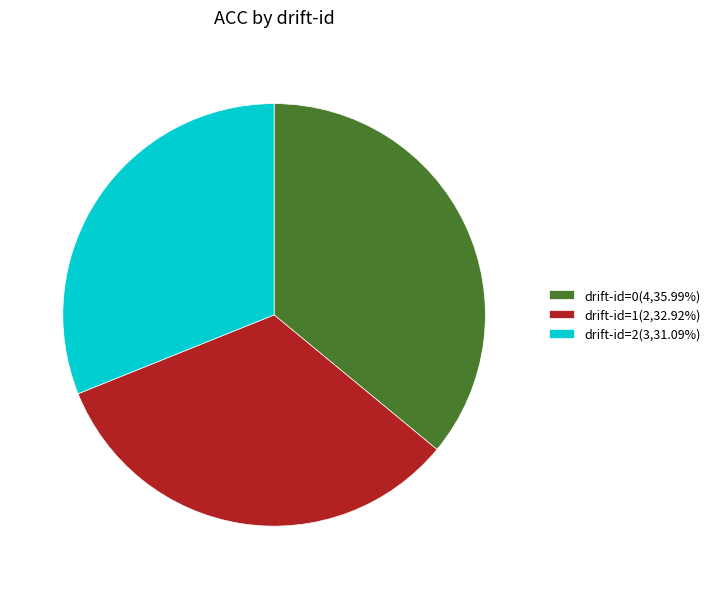

Do drift-id=0(4,35.99%) and drift-id=1(2,32.92%) together represent more than half of the pie?

Yes